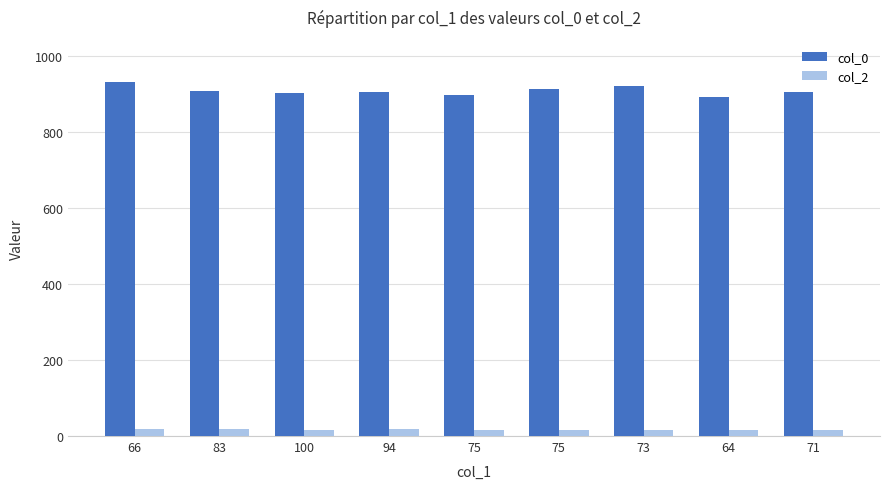

List the series in order of their overall mean, lowest first.

col_2, col_0